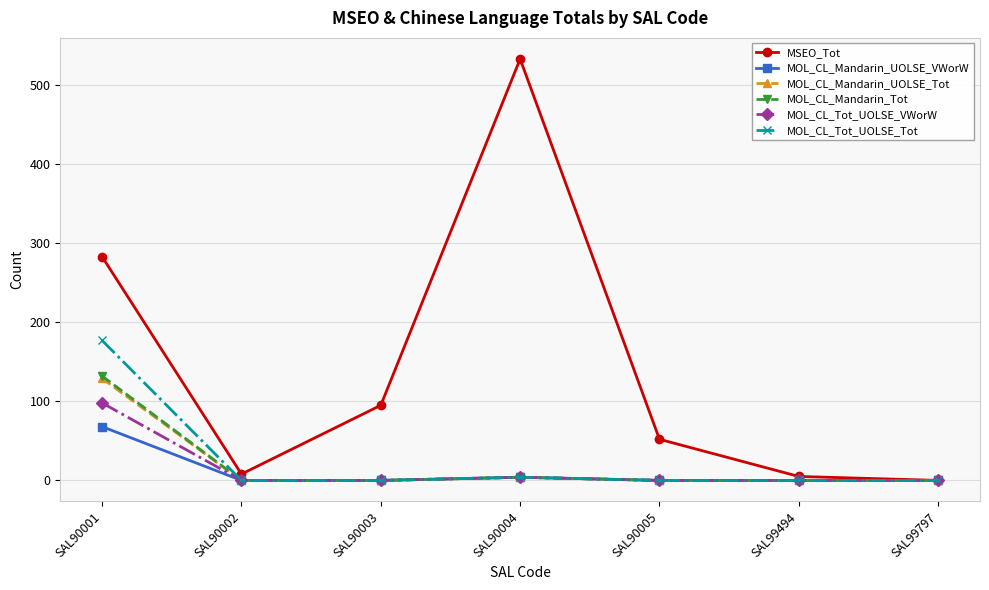

Which series has the largest total across all categories?

MSEO_Tot